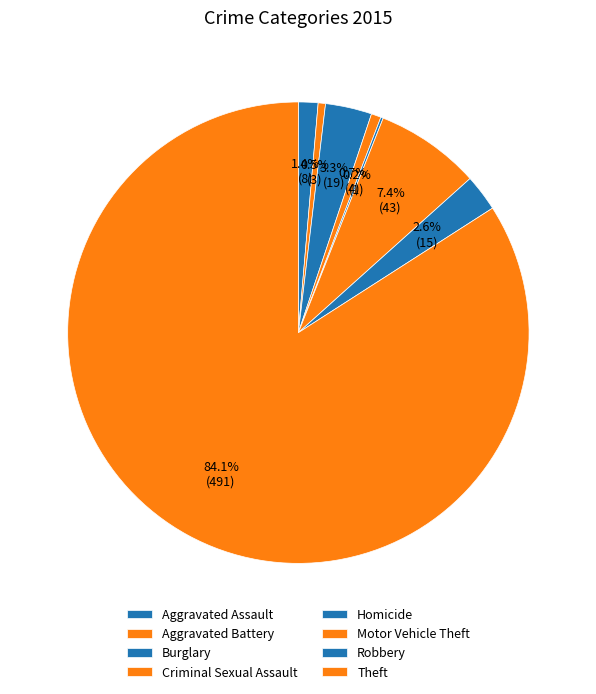

What is the majority slice?

Theft